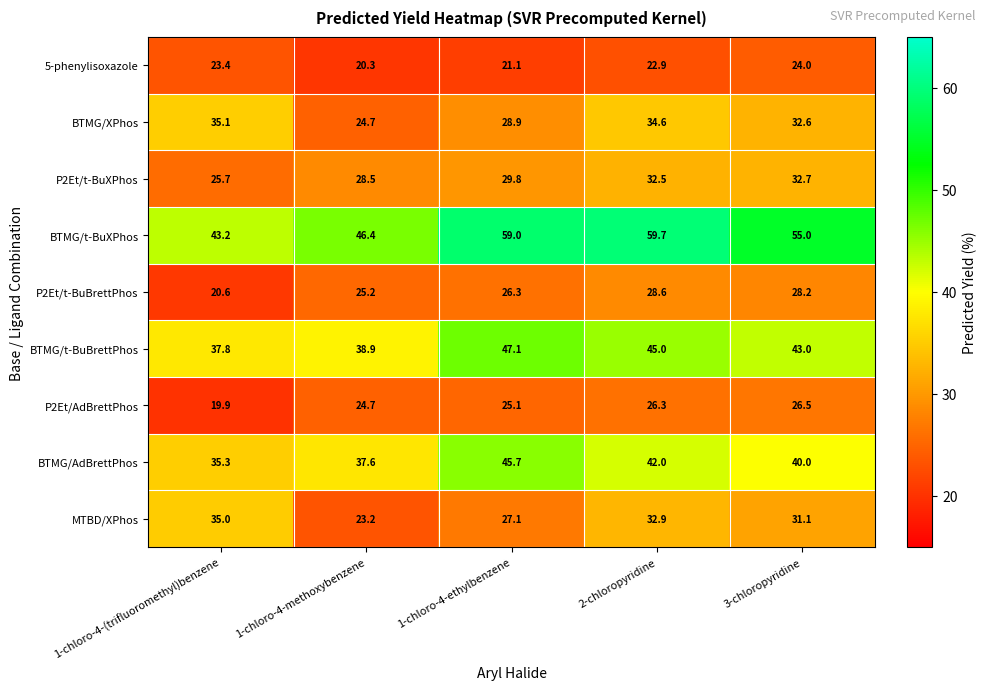

What is the difference between the P2Et/t-BuBrettPhos values at 2-chloropyridine and 1-chloro-4-methoxybenzene?

3.4